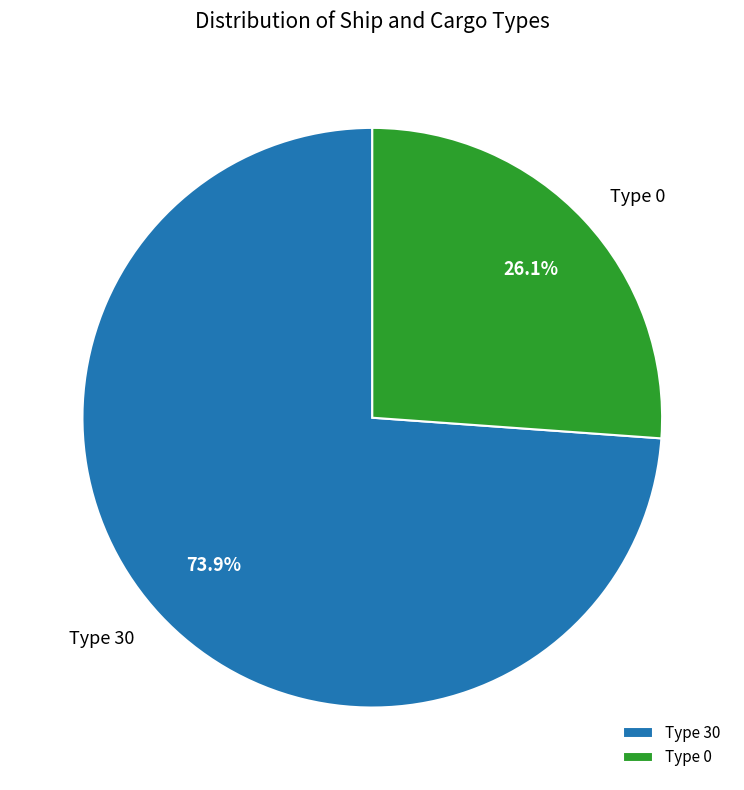

Does Type 0 account for over 50% of the chart?

No